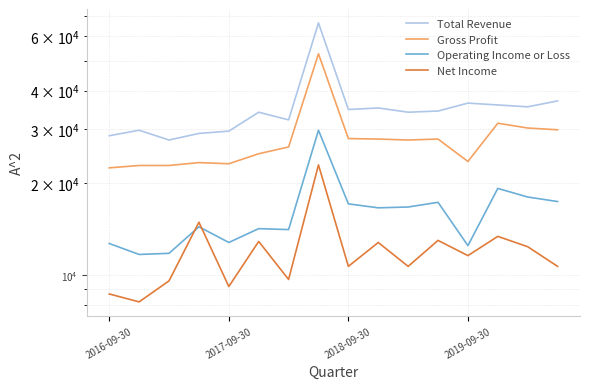

What is the total value across all series at 2018-09-30?

90400